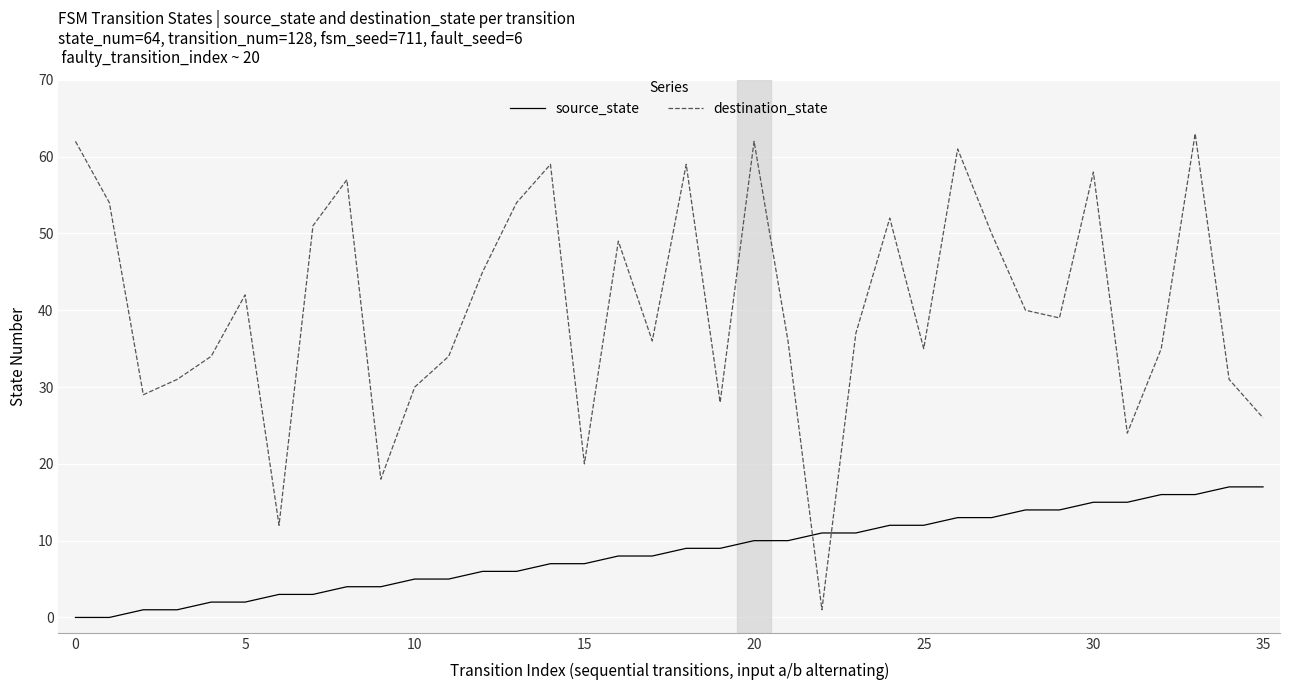

What is the highest value of the destination_state series?

63